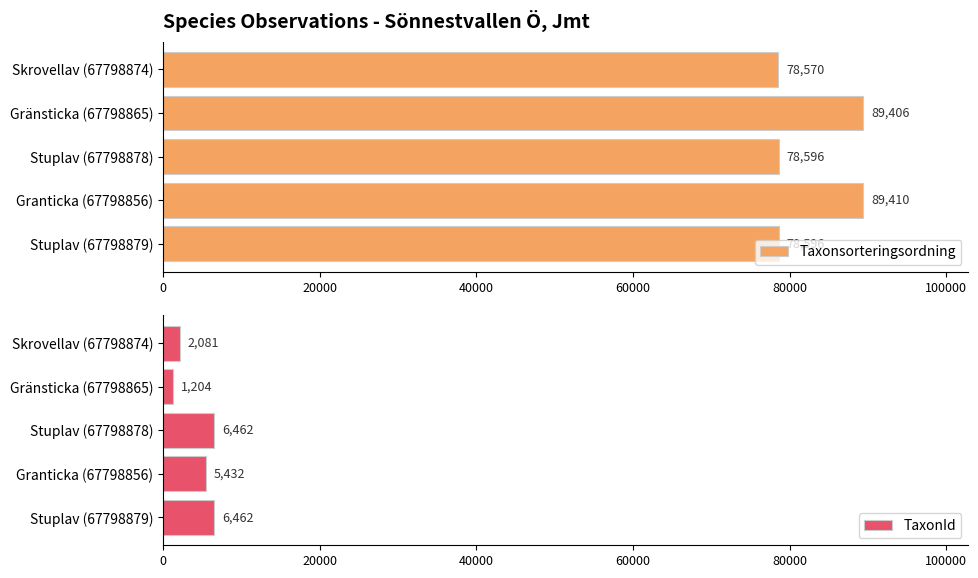

At how many categories does at least one series exceed 44017?

5